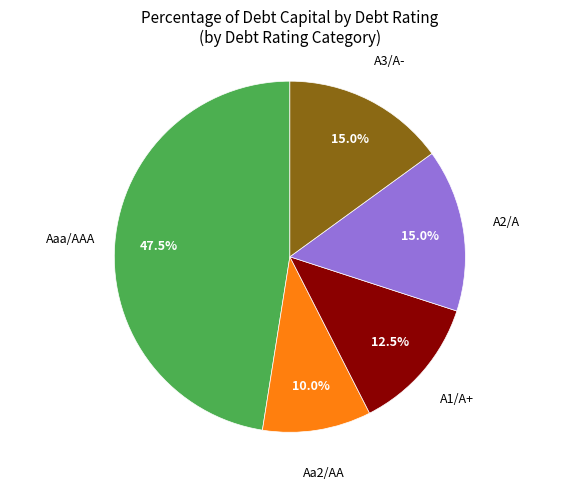

Count the number of slices in the pie.

5